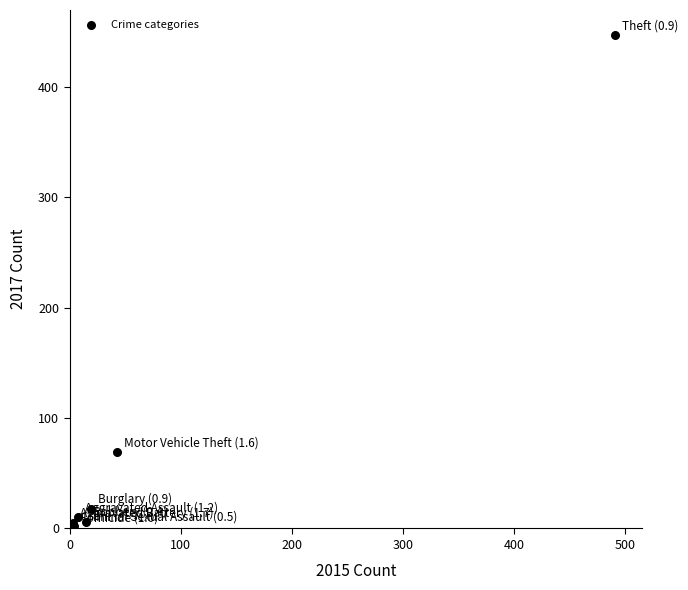

What Y value in the scatter plot is closest to 224?

69